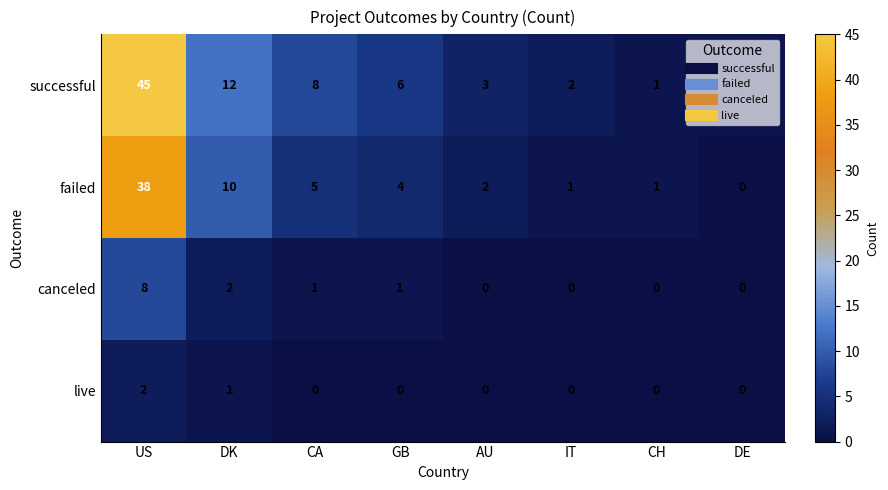

Where is live nearest to the value 1?

DK